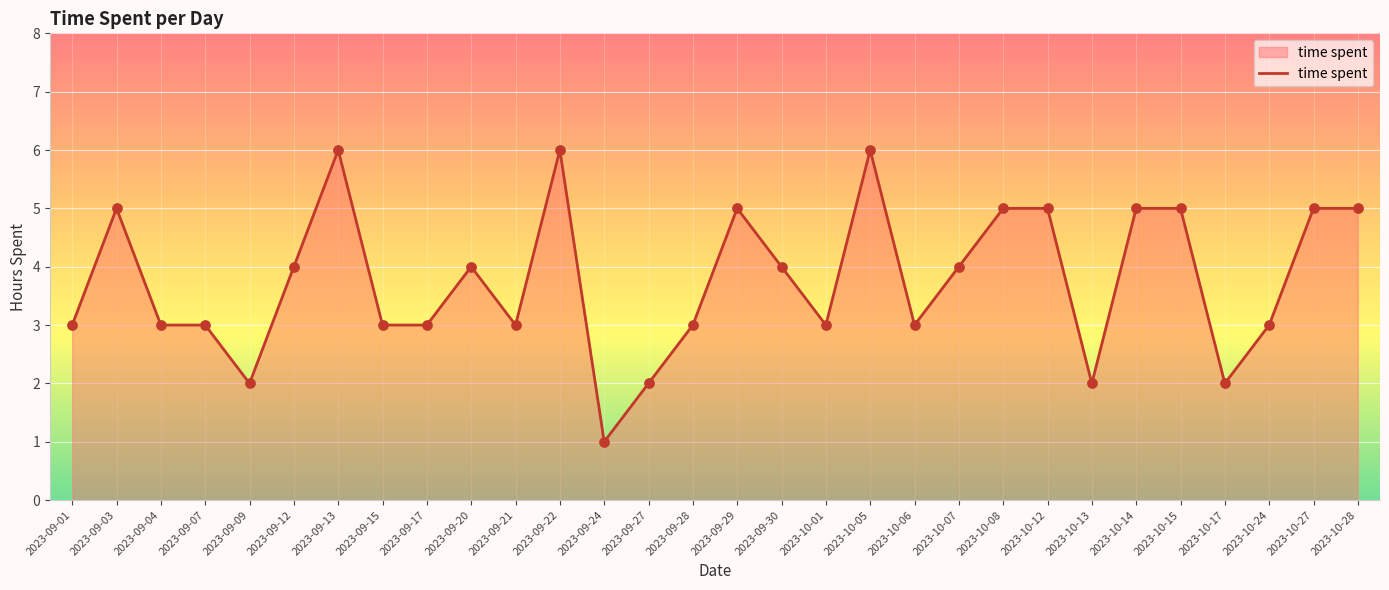

What is the ratio of the value at 2023-10-15 to the value at 2023-09-24?

5.0